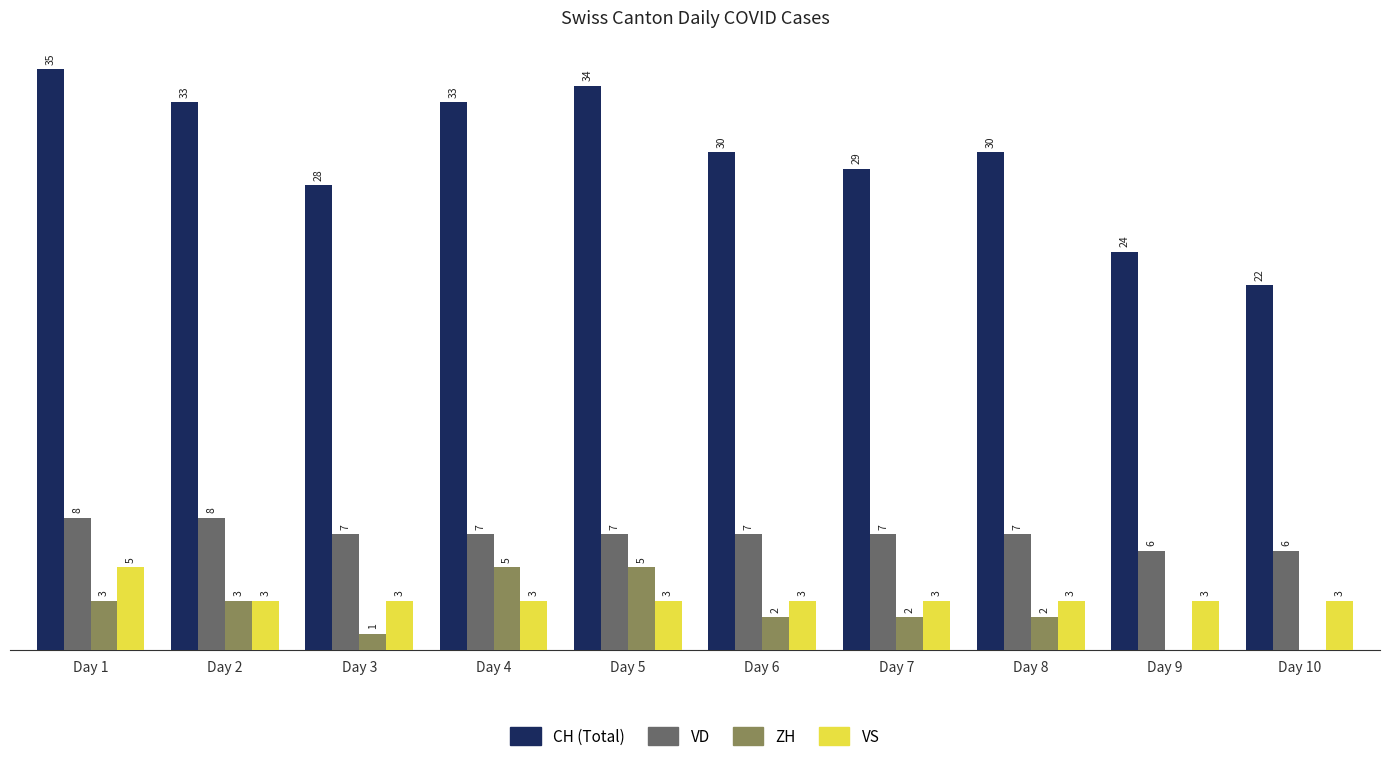

At which category is the sum across all series the highest?

Day 1